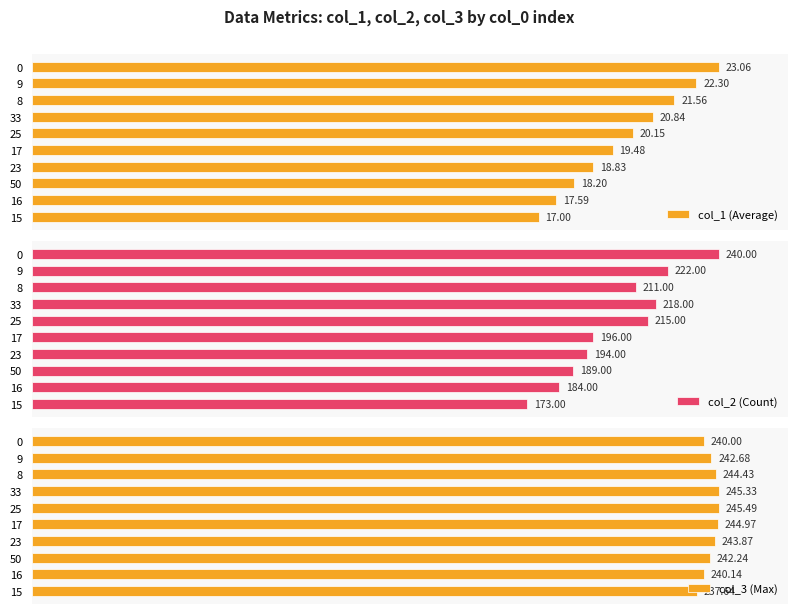

What are all the series names shown in the legend?

col_1 (Average), col_2 (Count), col_3 (Max)